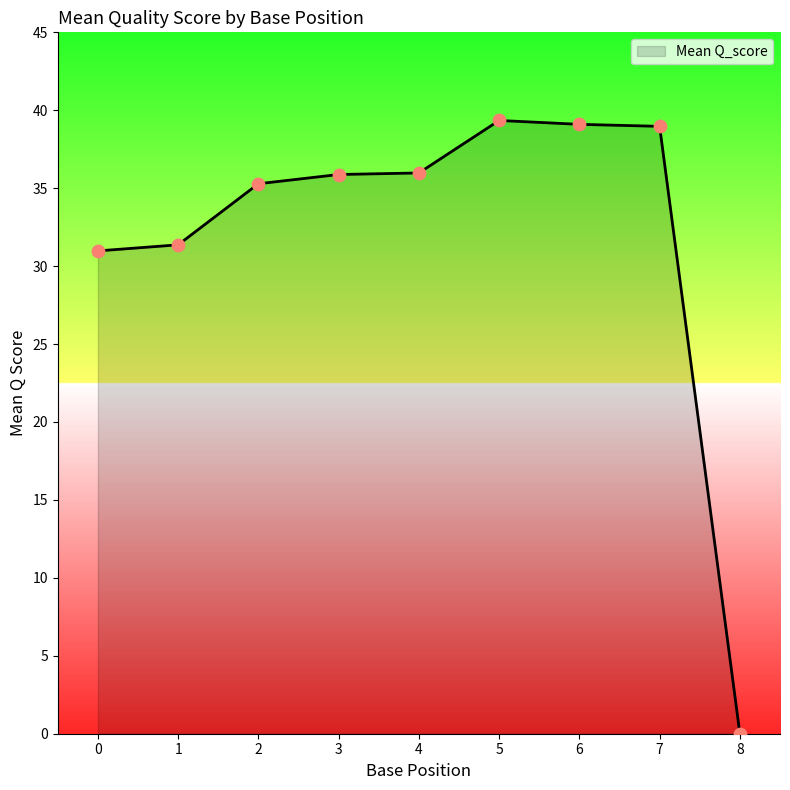

What is the change in value from 1 to 5?

+8.0